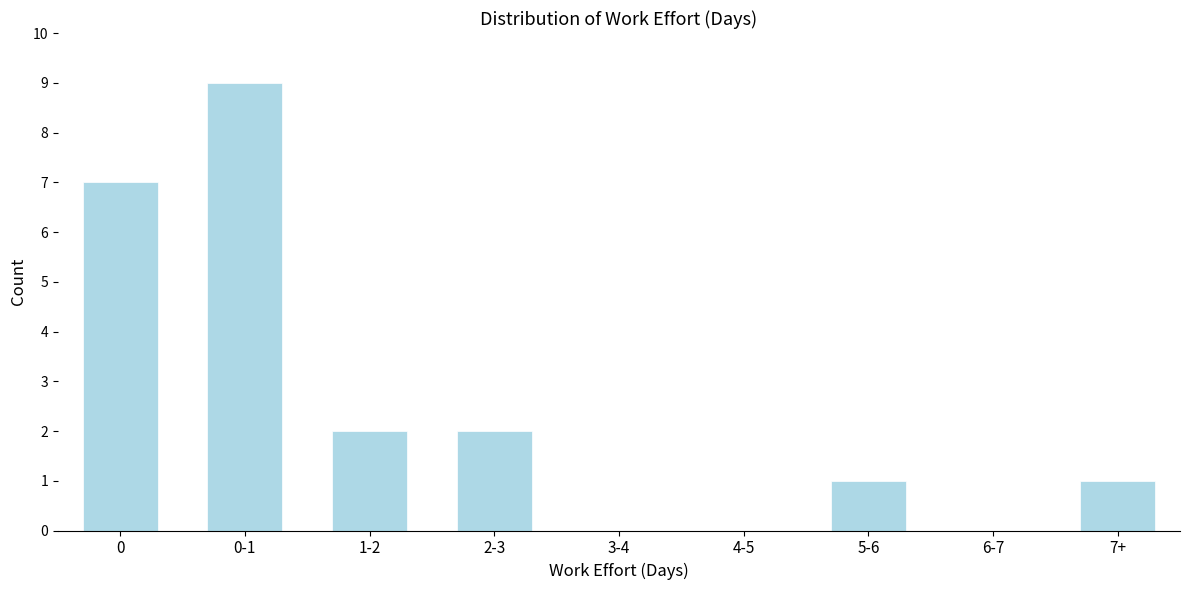

Reading right to left, what are all the values shown in this chart?

7+=1	6-7=0	5-6=1	4-5=0	3-4=0	2-3=2	1-2=2	0-1=9	0=7